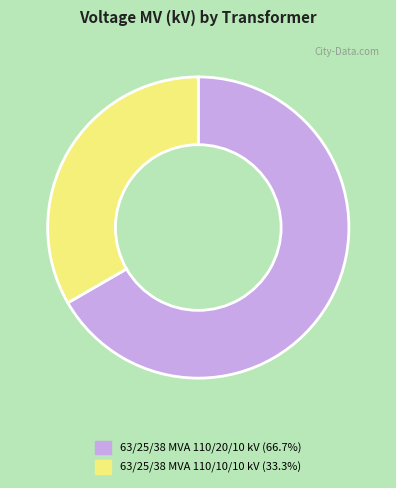

Combined, do 63/25/38 MVA 110/10/10 kV and 63/25/38 MVA 110/20/10 kV account for over 50%?

Yes